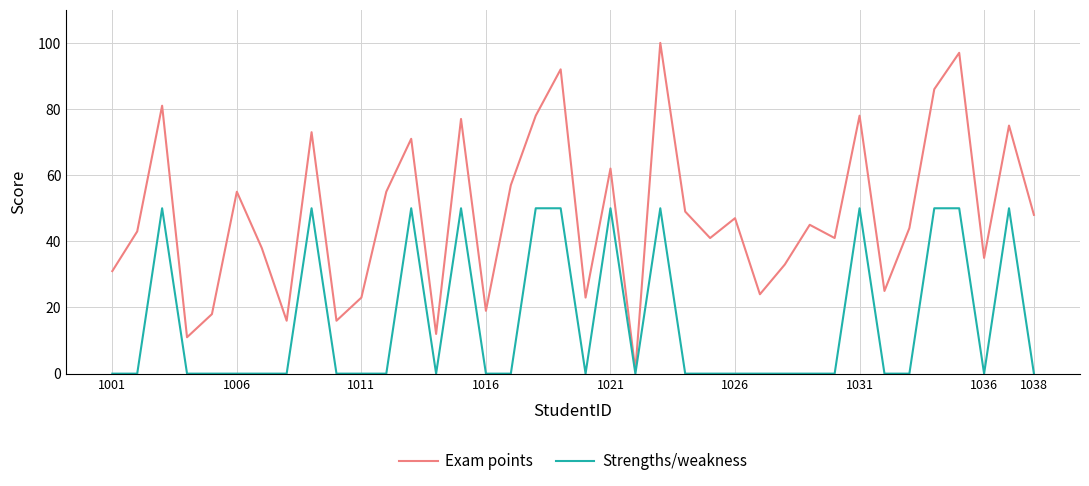

In Exam points, how many points are higher than both neighbors (excluding endpoints)?

13